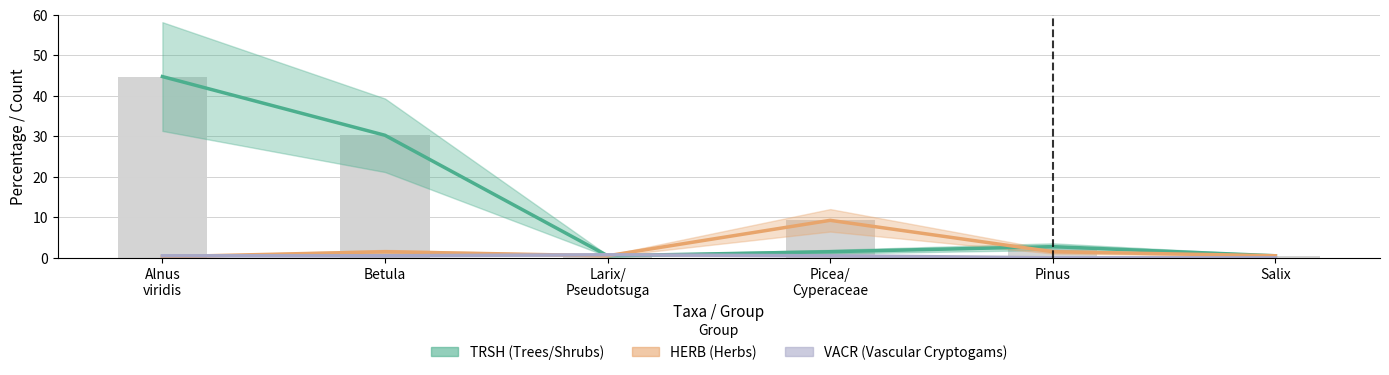

Which category has the lowest value in the TRSH series?

Larix/
Pseudotsuga